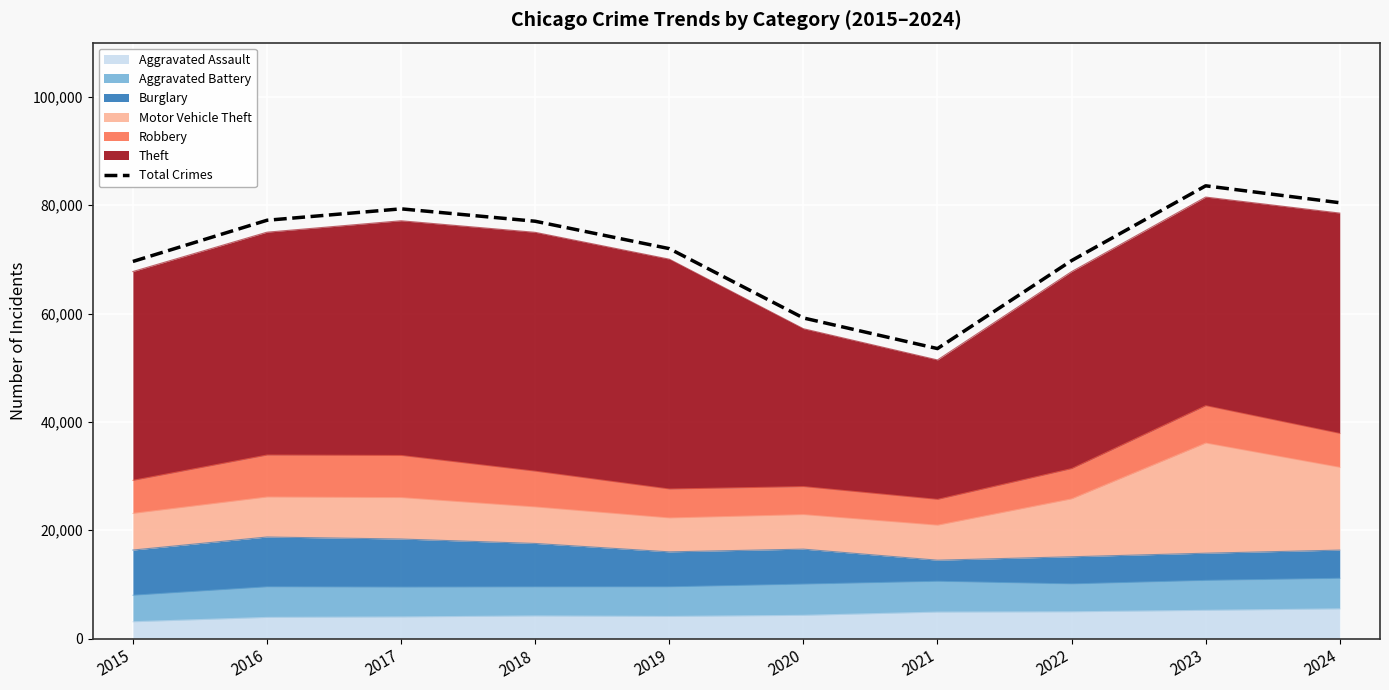

List the labels in order of value, largest first.

2023, 2024, 2017, 2016, 2018, 2019, 2022, 2015, 2020, 2021